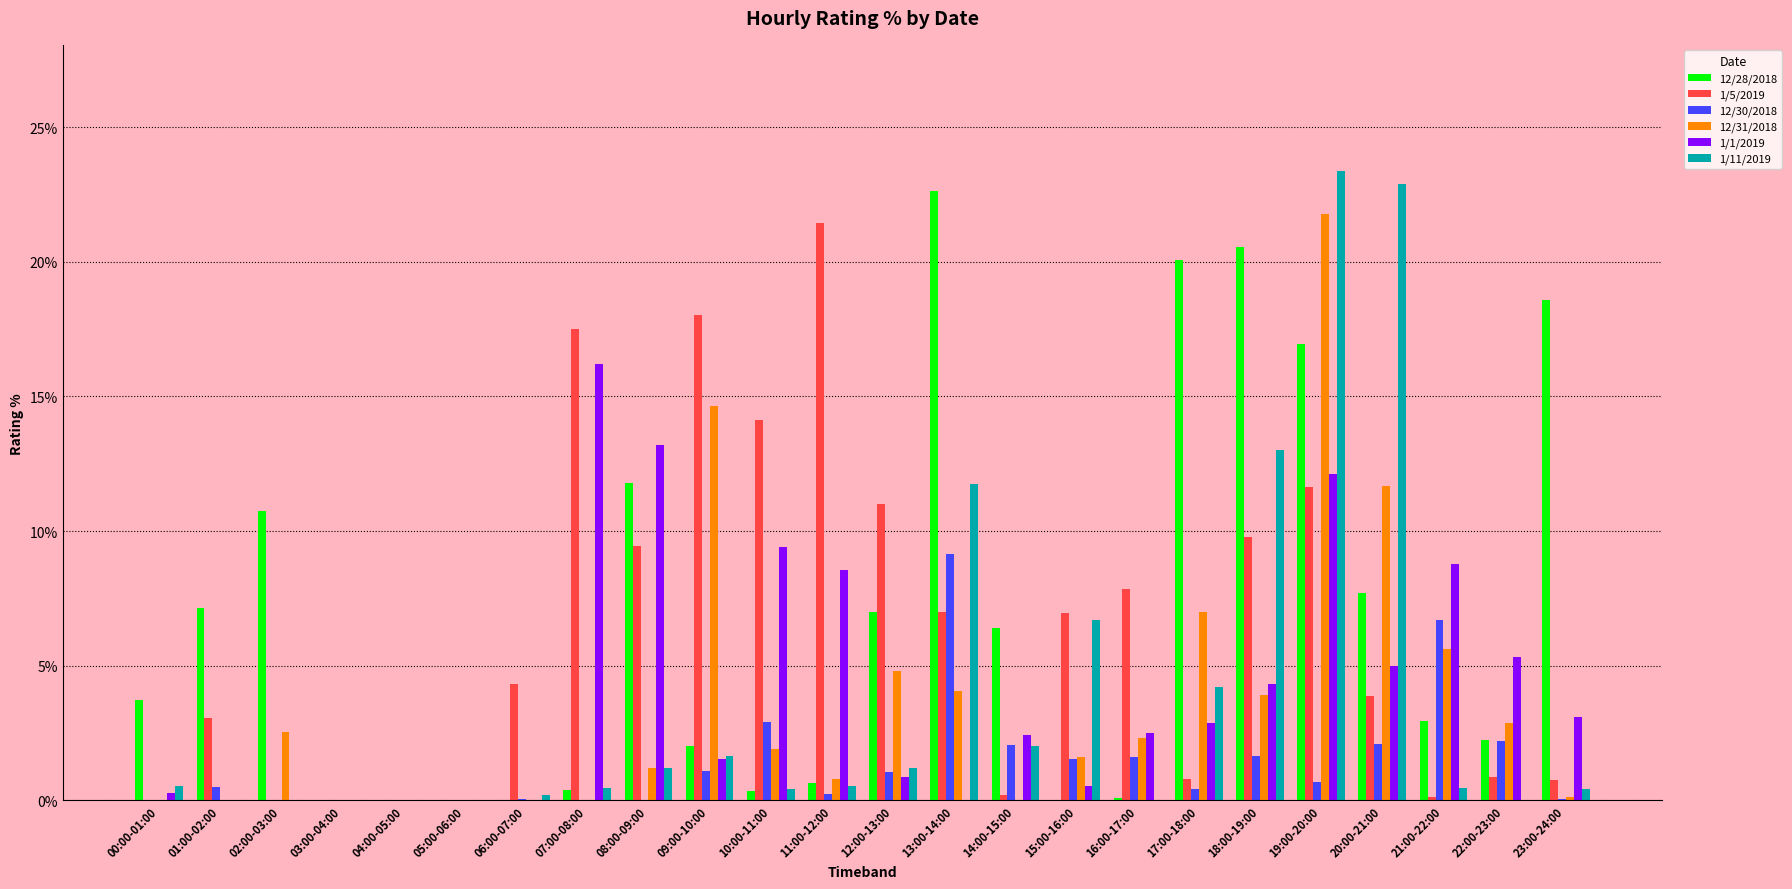

True or false: 1/11/2019 has a value of 0.1 at 04:00-05:00.

False